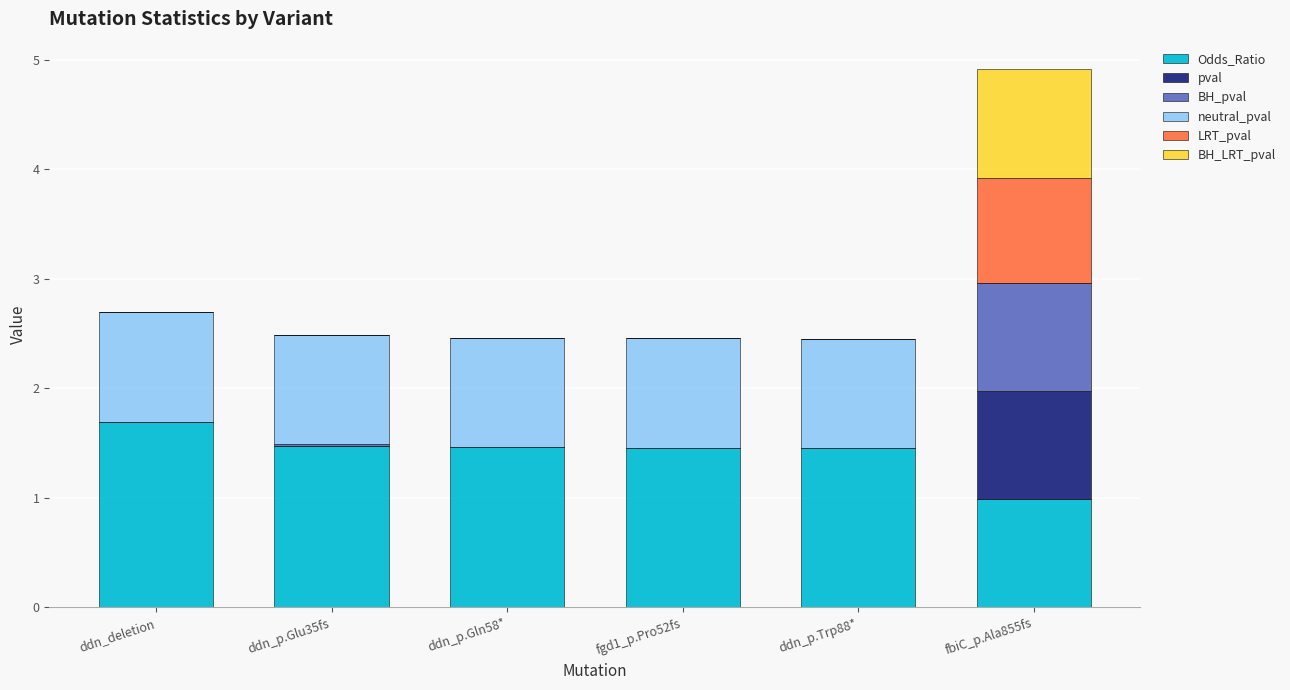

What is the maximum value for Odds_Ratio?

1.7